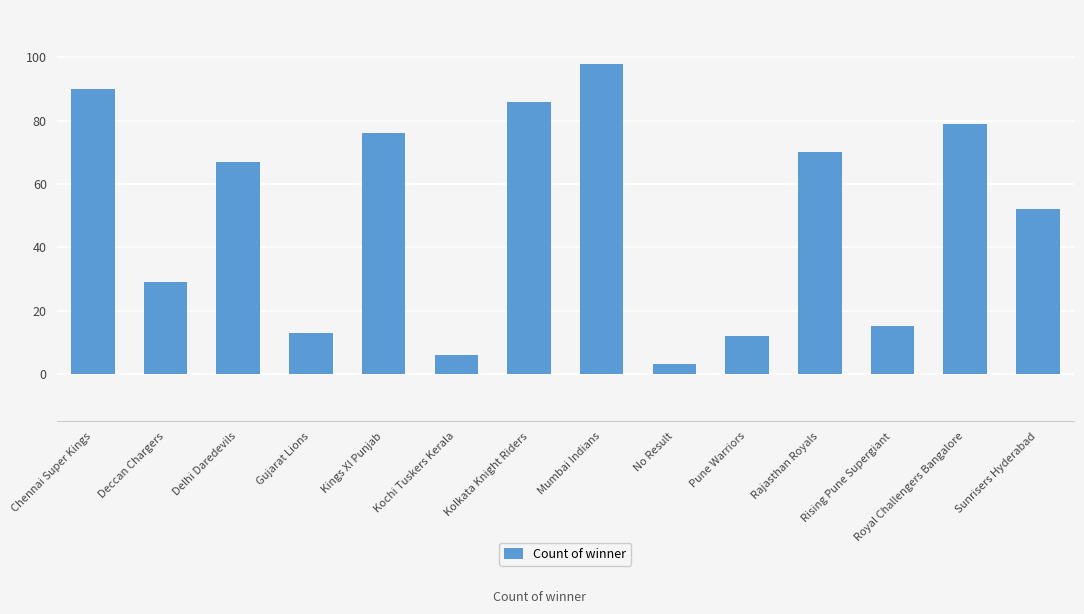

Which label corresponds to the smallest value in the chart?

No Result